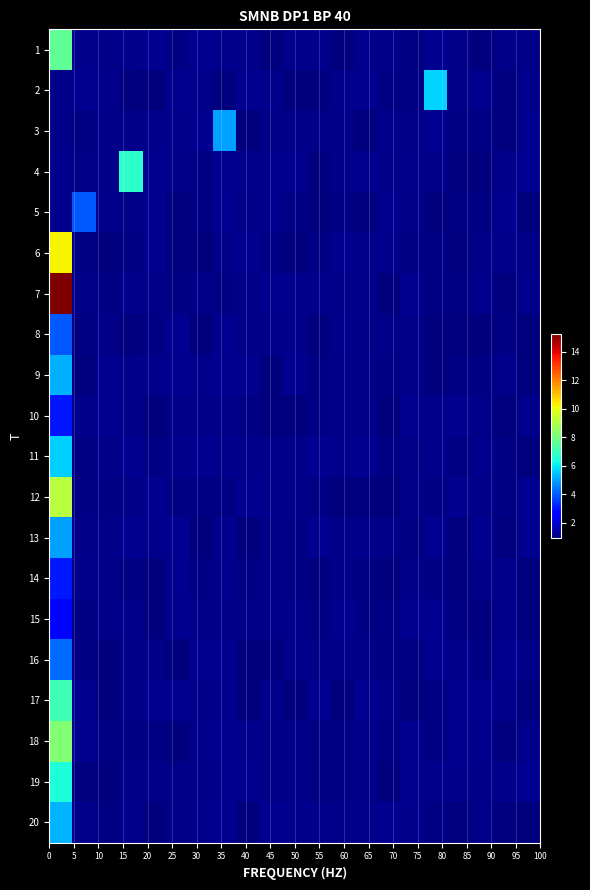

What is the minimum value shown in the chart?

0.9